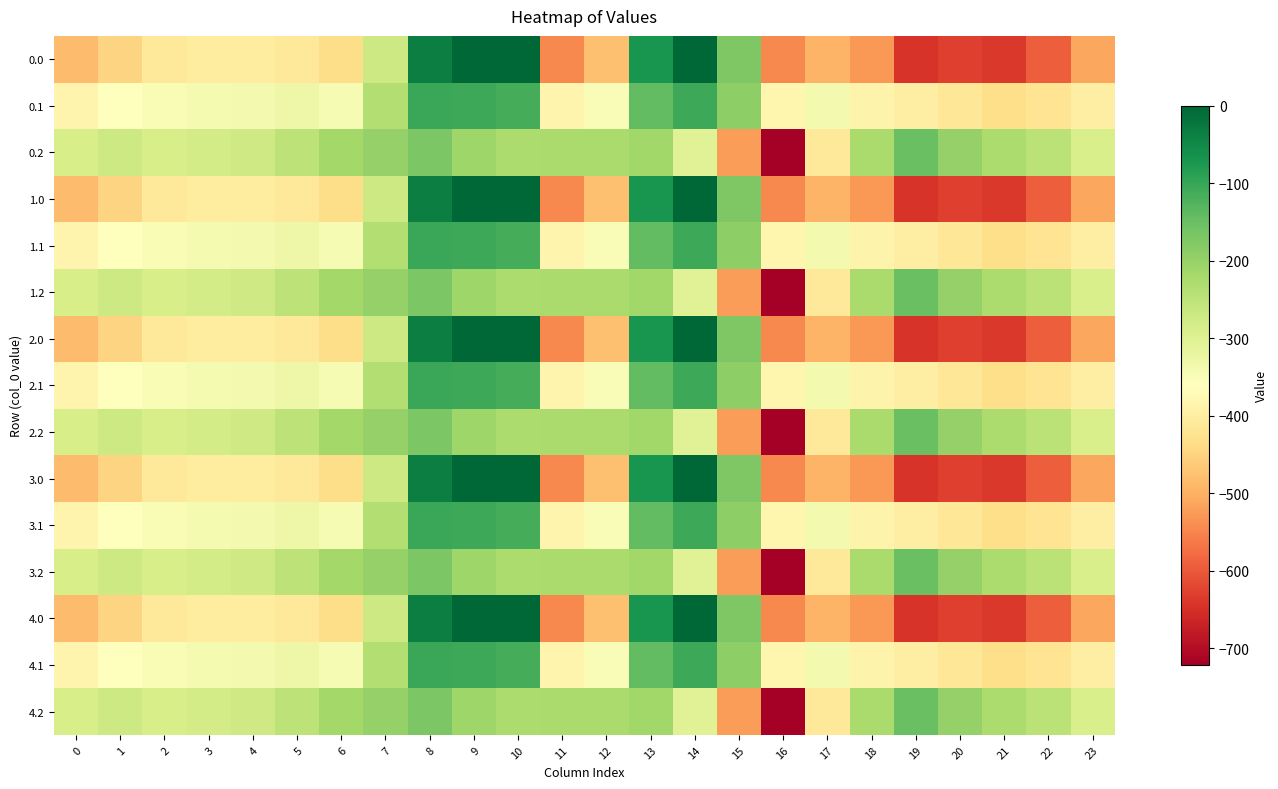

Count the number of data series in this chart.

15